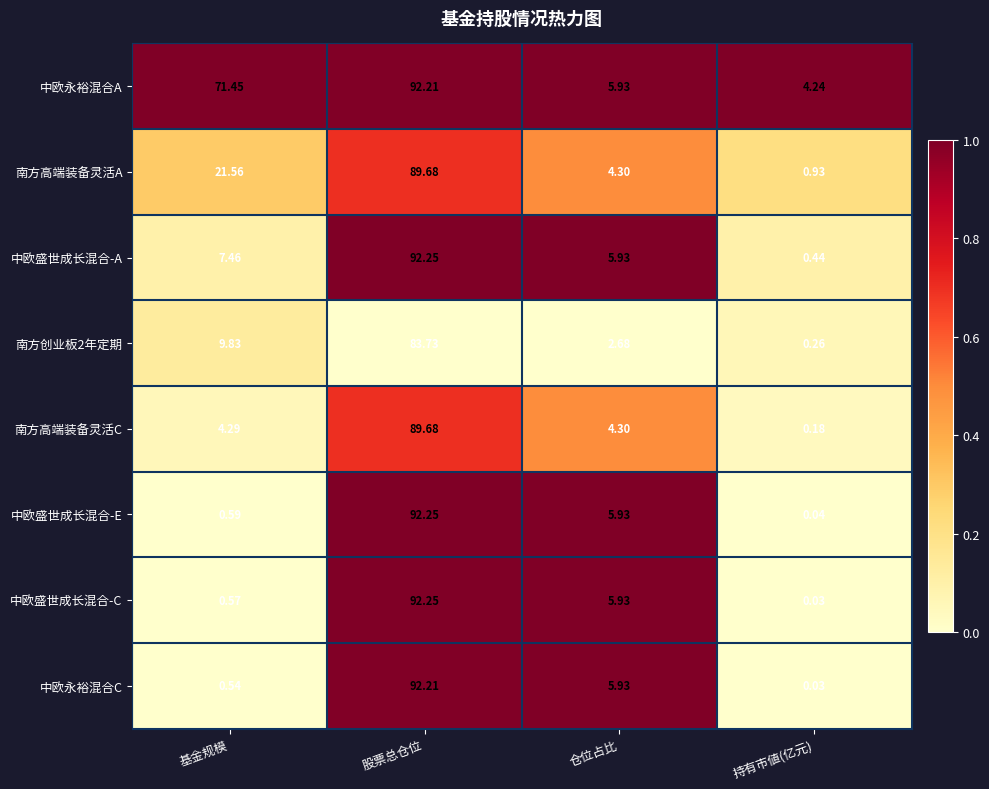

At which label is 南方创业板2年定期 closest to 41?

基金规模